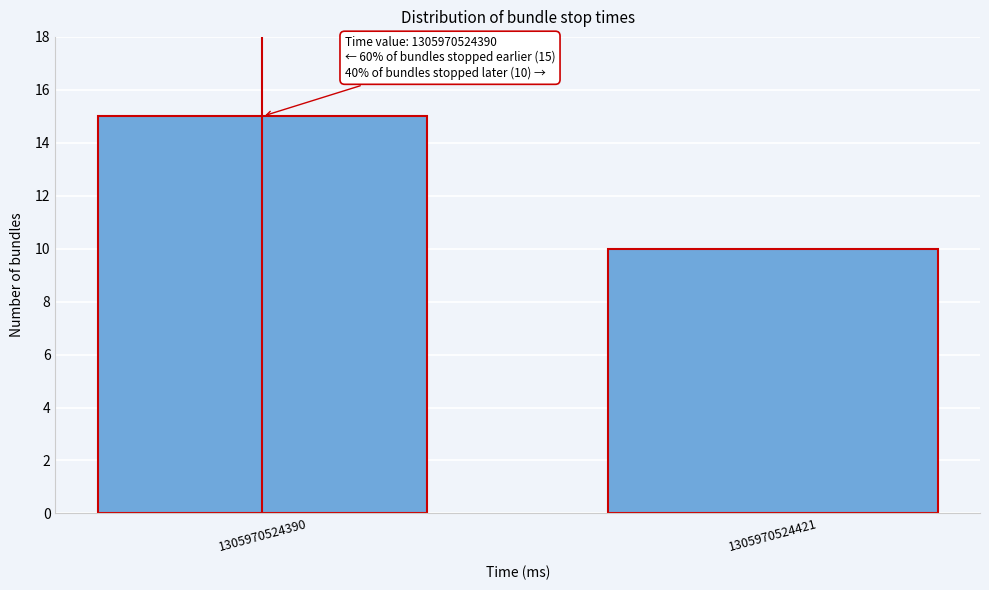

Reading right to left, list all the values displayed in this chart.

10	15